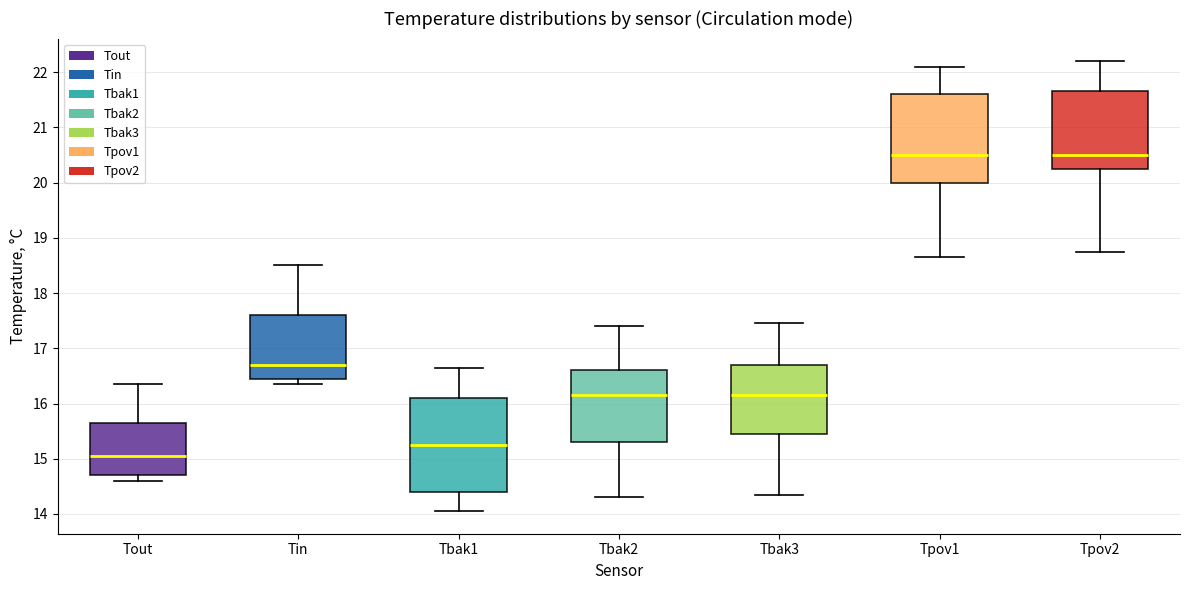

Where is the lower edge of the box for Tbak3 on the y-axis? The values are not printed on the chart, so give them approximately, as read against the axis.

15.5